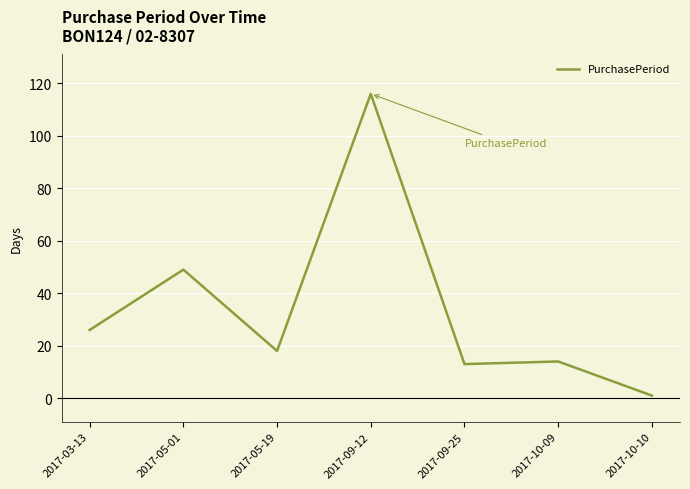

Which label corresponds to the largest value in the chart?

2017-09-12